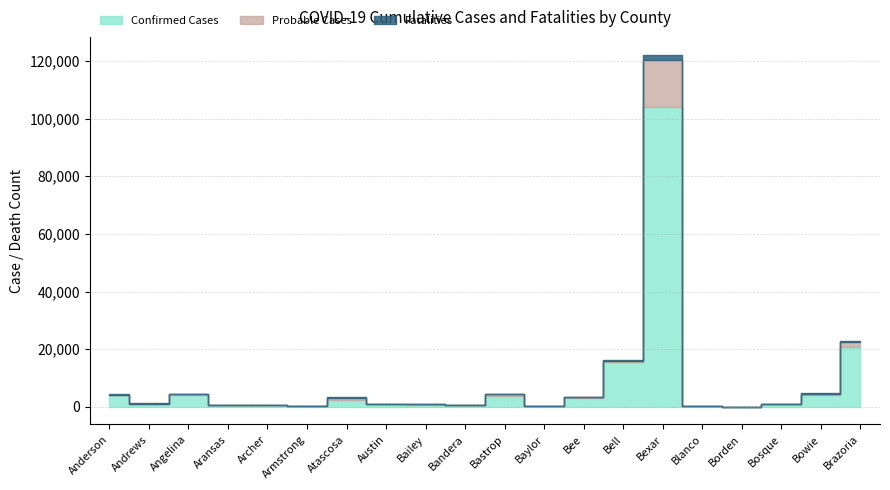

List the labels in order of Probable Cases value, smallest first.

Borden, Archer, Armstrong, Blanco, Anderson, Austin, Baylor, Bosque, Aransas, Bandera, Bailey, Bee, Andrews, Angelina, Bell, Bowie, Bastrop, Atascosa, Brazoria, Bexar